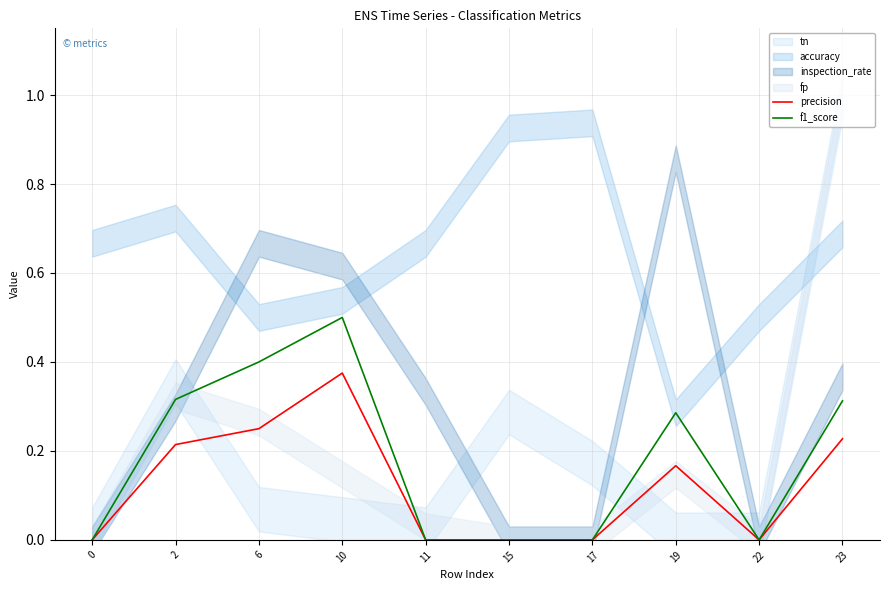

True or false: precision has a value of 0.0 at 11.

True